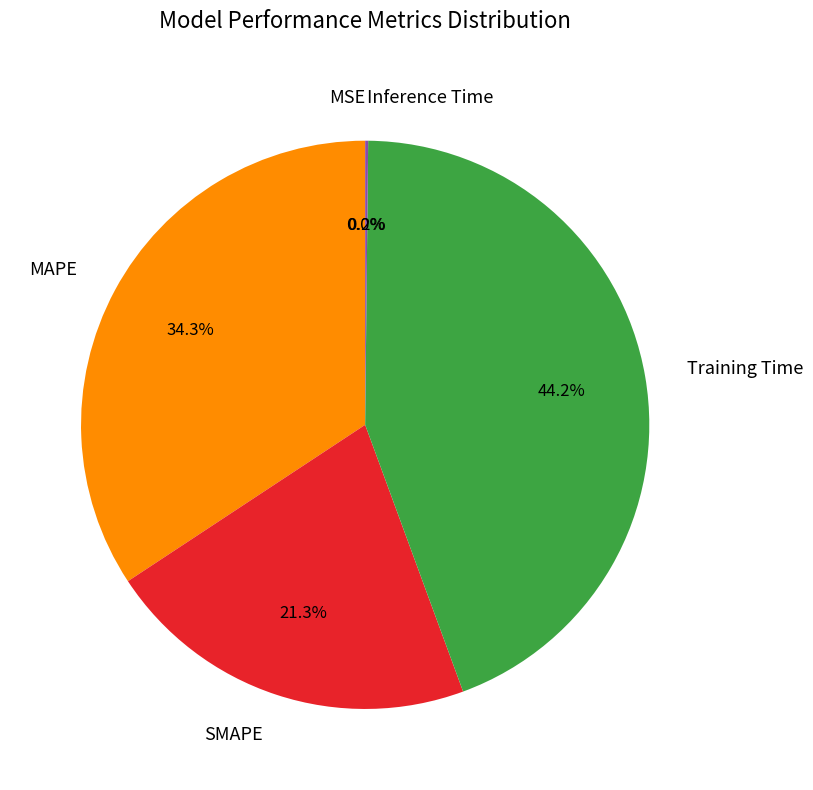

Combined, do MAPE and Training Time account for over 50%?

Yes